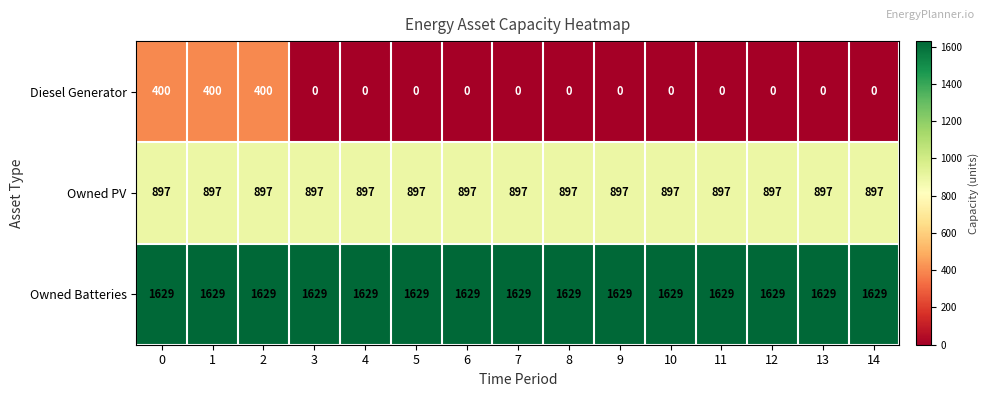

Is it true that Diesel Generator equals 706 at 0?

False